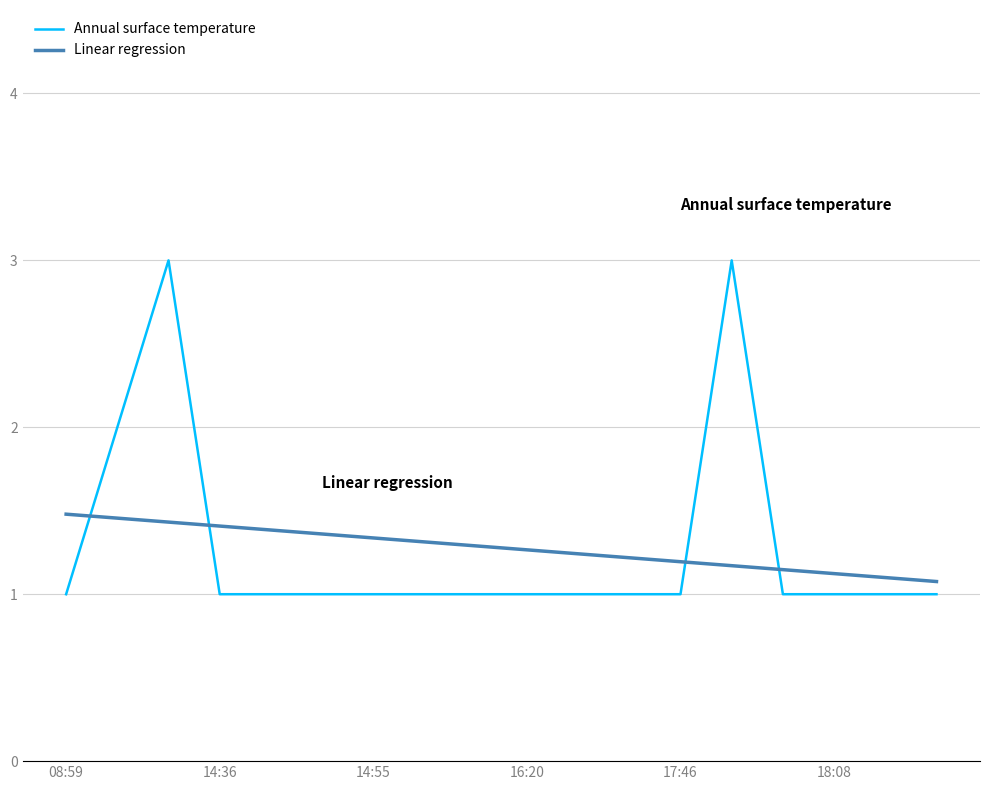

Which series has the widest spread of values?

Annual surface temperature